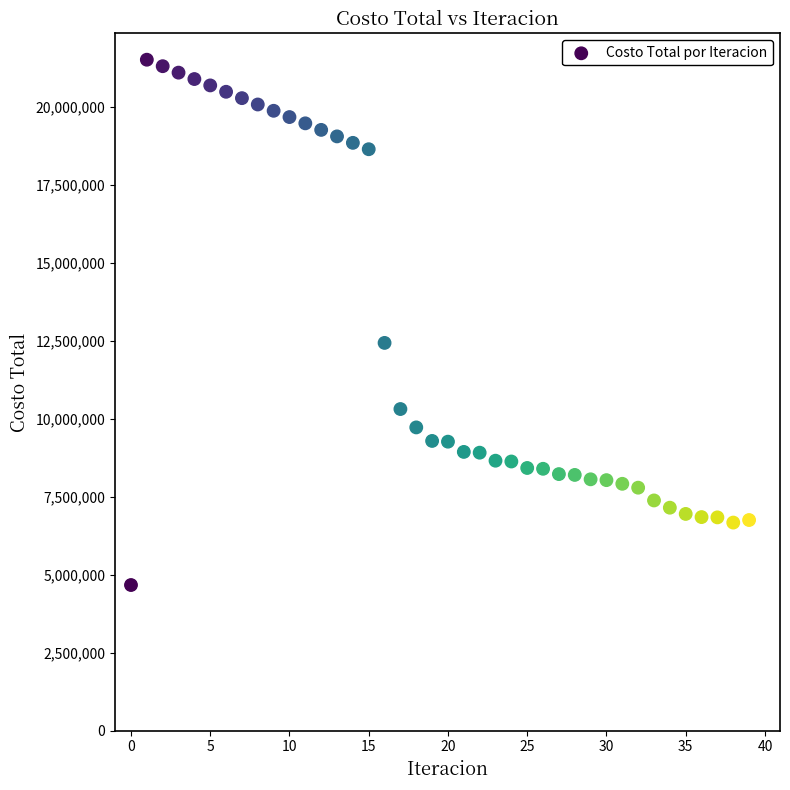

What is the range of Y values (max minus min)?

16835066.1